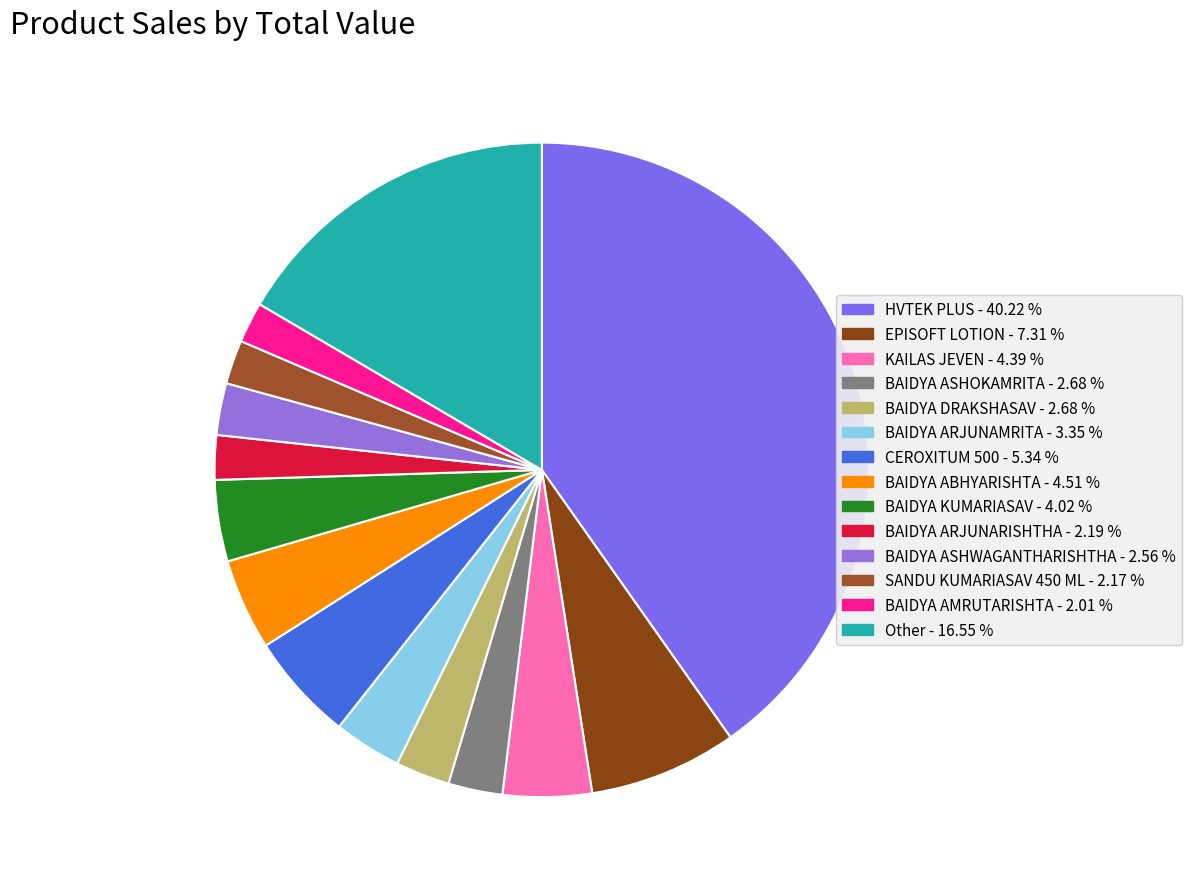

Is it true that EPISOFT LOTION is 21% of the pie?

False